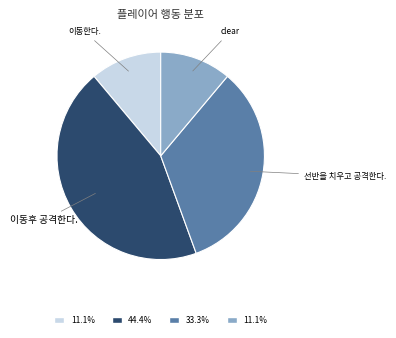

Is there a majority slice in this chart?

No